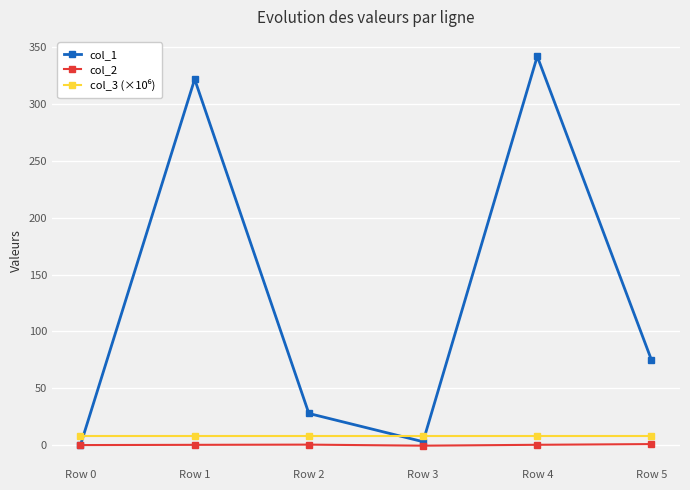

What value does the col_1 series have at Row 2?

27.8